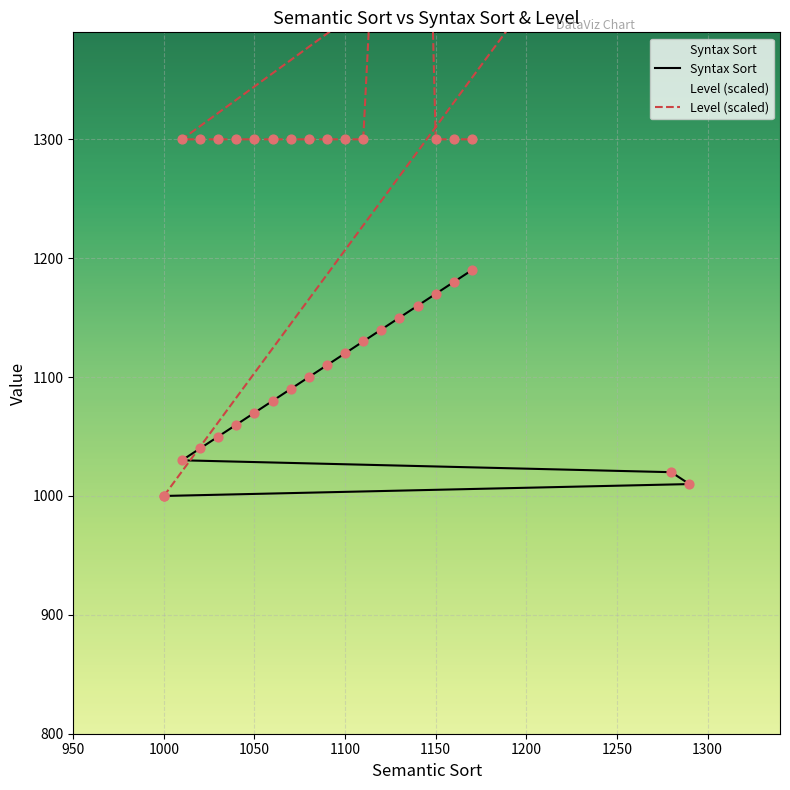

What are all the series names shown in the legend?

Syntax Sort, Level